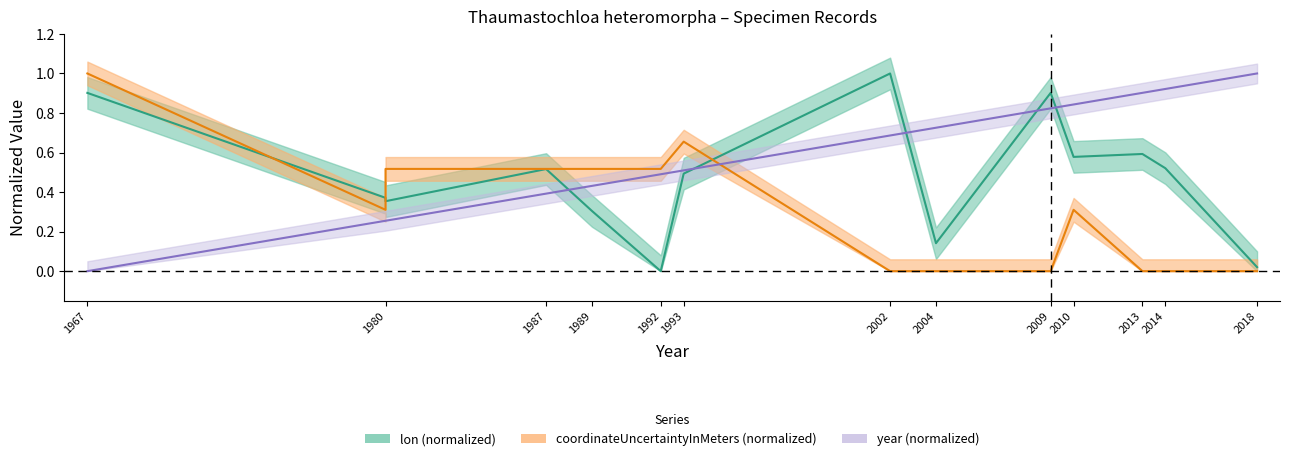

List the series in order of their peak value, highest first.

lon, coordinateUncertaintyInMeters, year